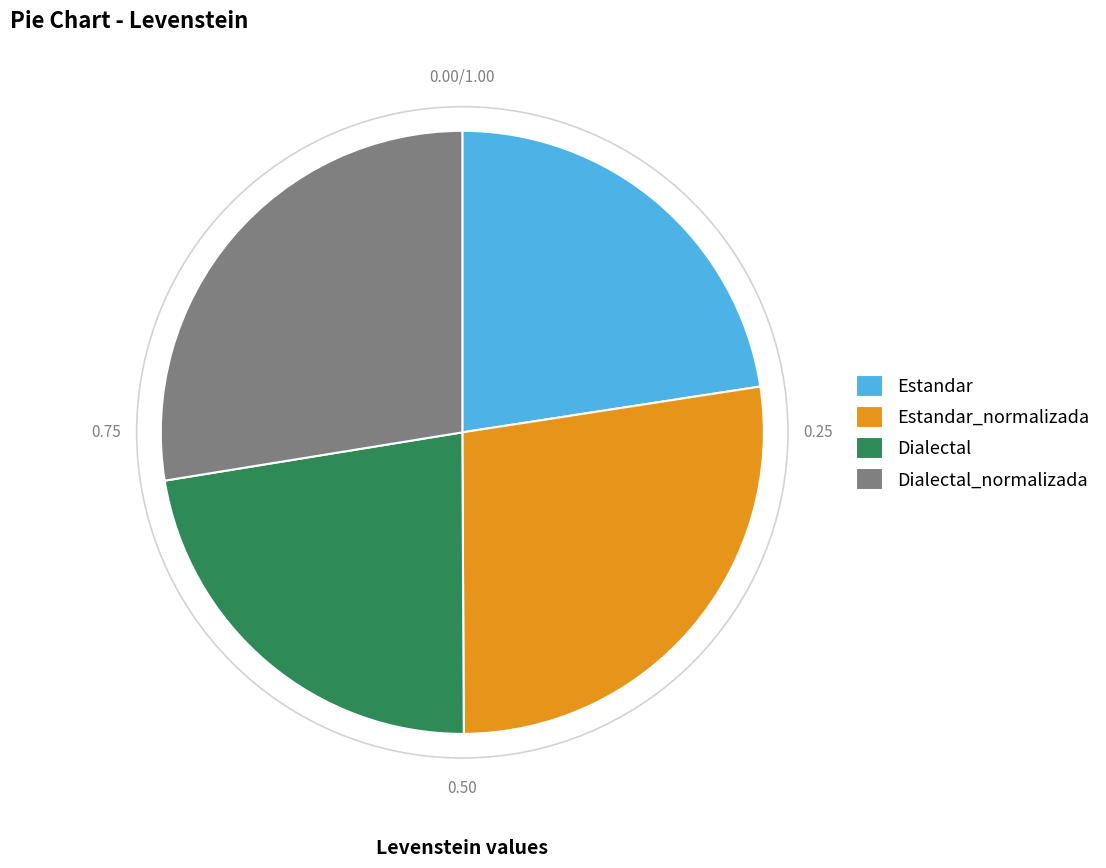

Is it true that Estandar_normalizada is 35% of the pie?

False